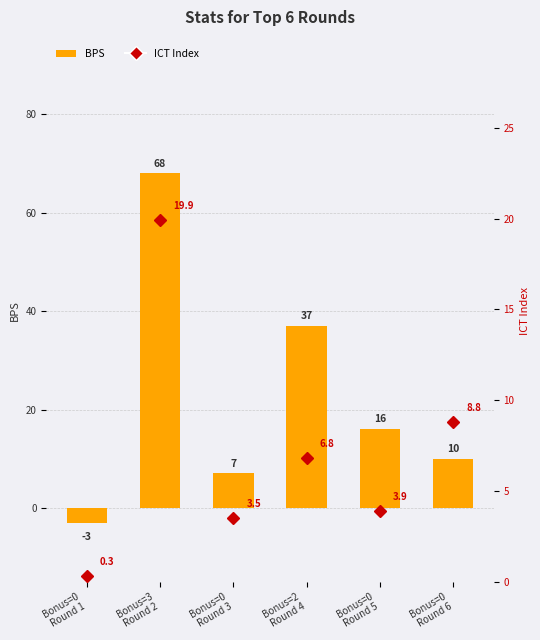

What is the sum of the BPS values at Bonus=0
Round 3 and Bonus=0
Round 5?

23.0